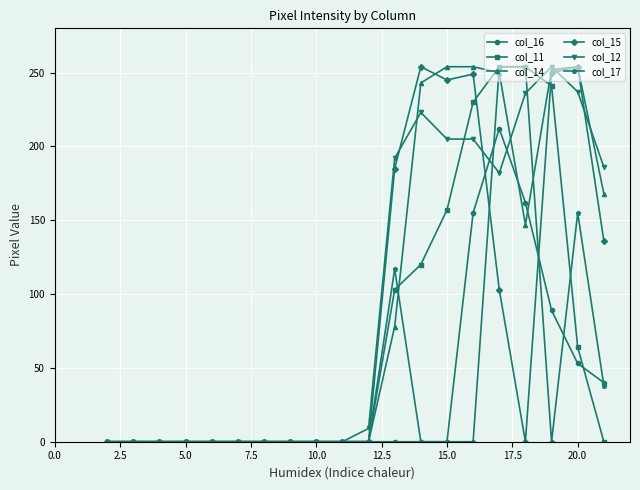

What is the value of the col_12 point at the 15th from the left?

205